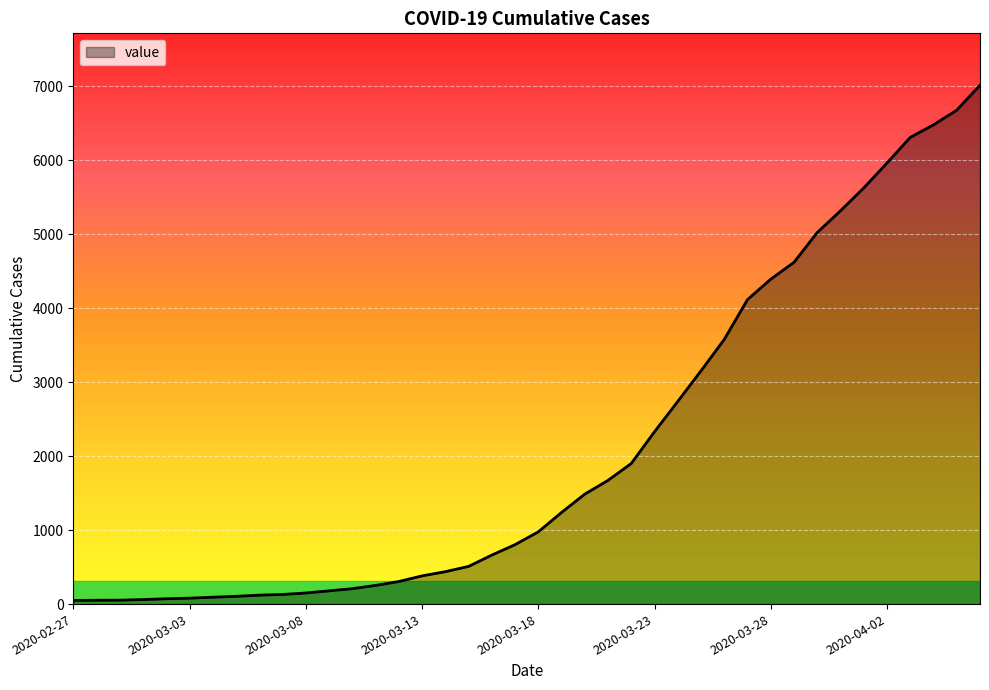

What is the difference between the maximum and minimum values?

6963